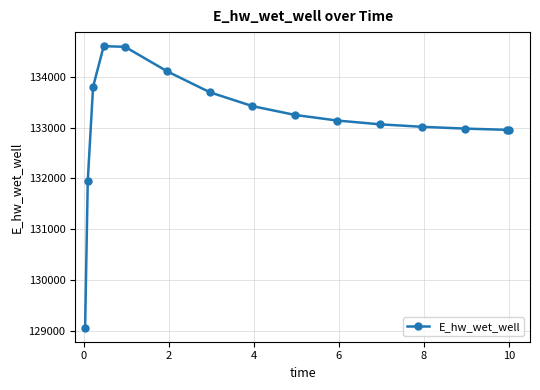

What is the greatest value displayed?

134601.5